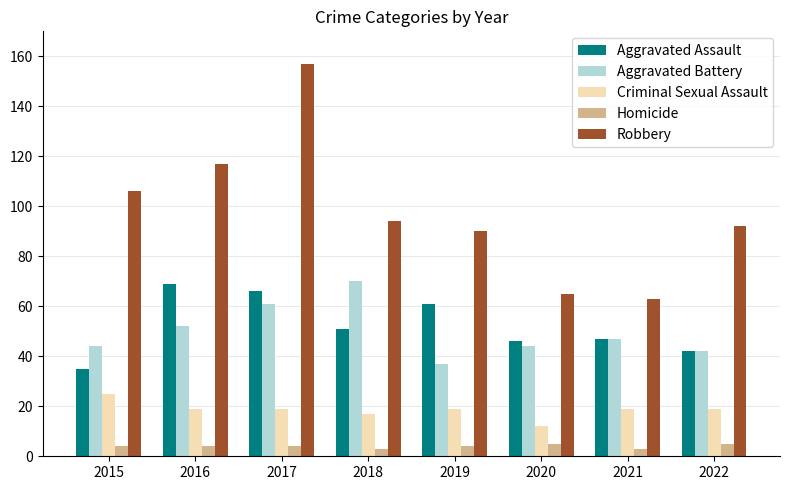

What is the sum of all Criminal Sexual Assault values?

149